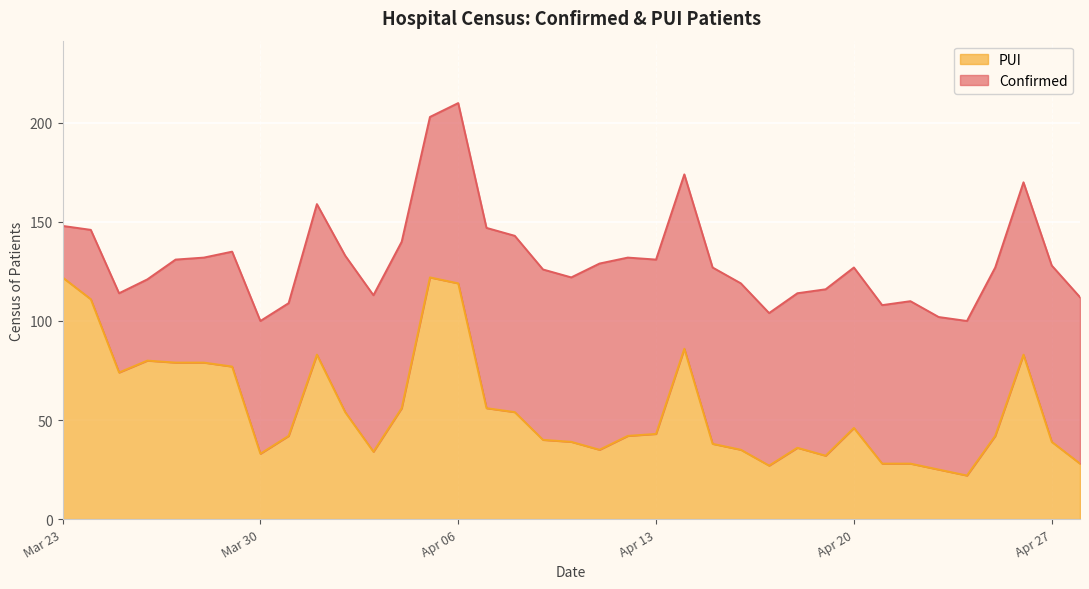

Approximately how many times larger is the value at 2020-04-14 compared to 2020-03-25?

1.2